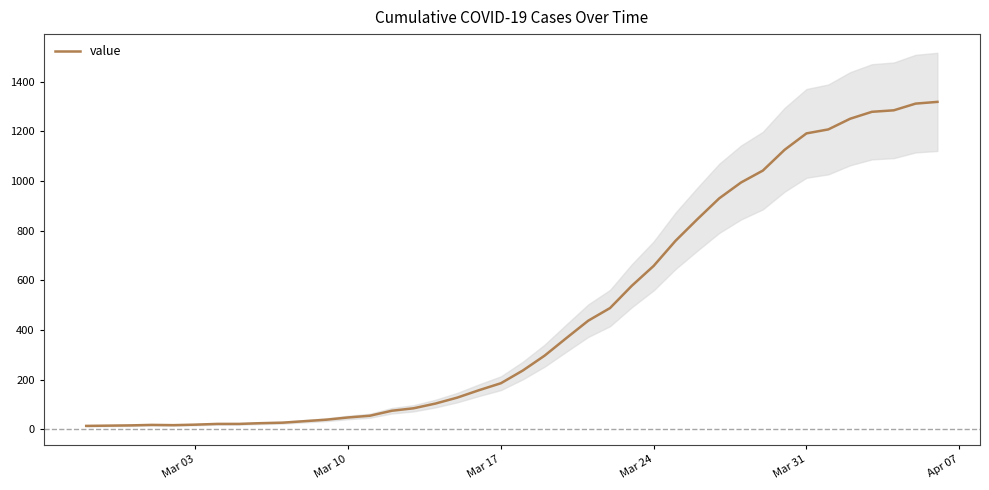

Reading left to right, what are all the values shown in this chart?

13	14	15	17	16	18	21	21	24	26	32	38	47	54	74	84	103	127	157	185	236	296	367	437	488	578	658	759	846	930	994	1042	1126	1192	1208	1251	1279	1285	1312	1319